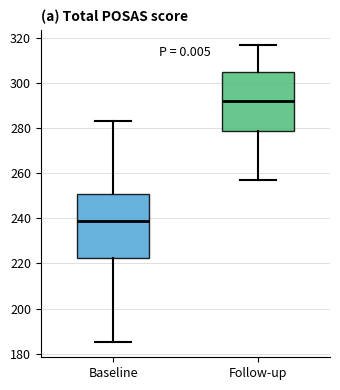

Reading left to right, transcribe this box plot: for each box, give where its median line is, the range the box spans, and where its two whiskers end, as read against the y-axis. The values are not printed on the chart, so give them approximately, as read against the axis.

Baseline: median 240, box 222 to 250, whiskers 186 to 284
Follow-up: median 292, box 278 to 304, whiskers 258 to 318